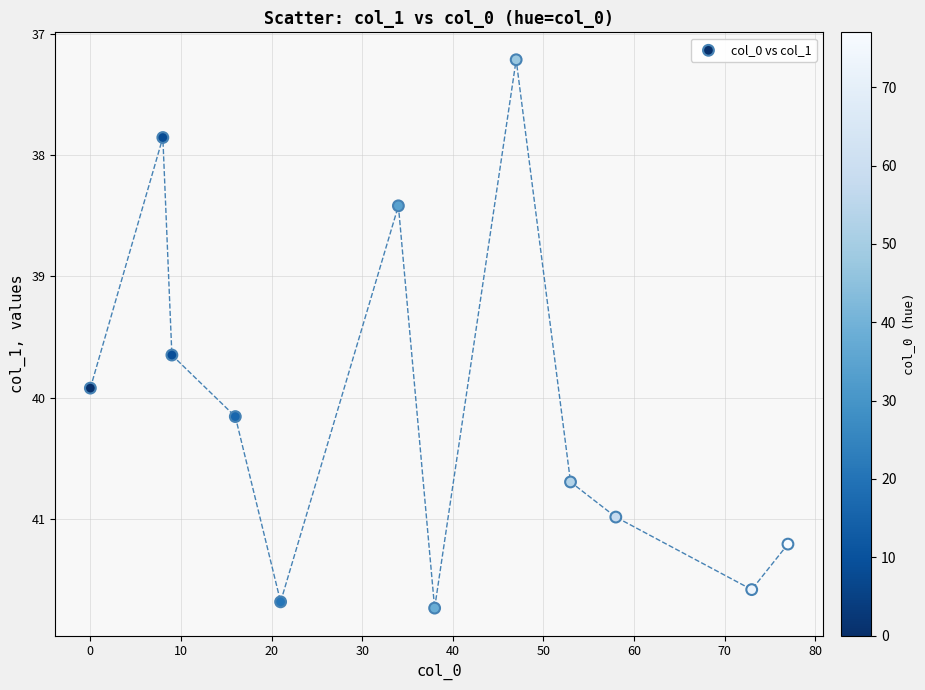

What Y value in the scatter plot is closest to 39?

38.4